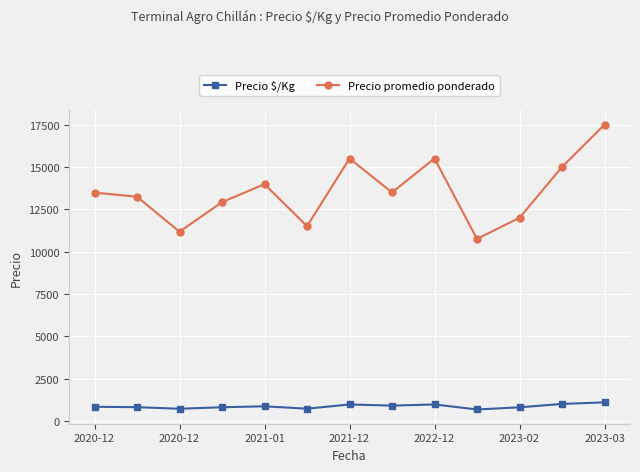

What is the sum of all Precio promedio ponderado values?

176064